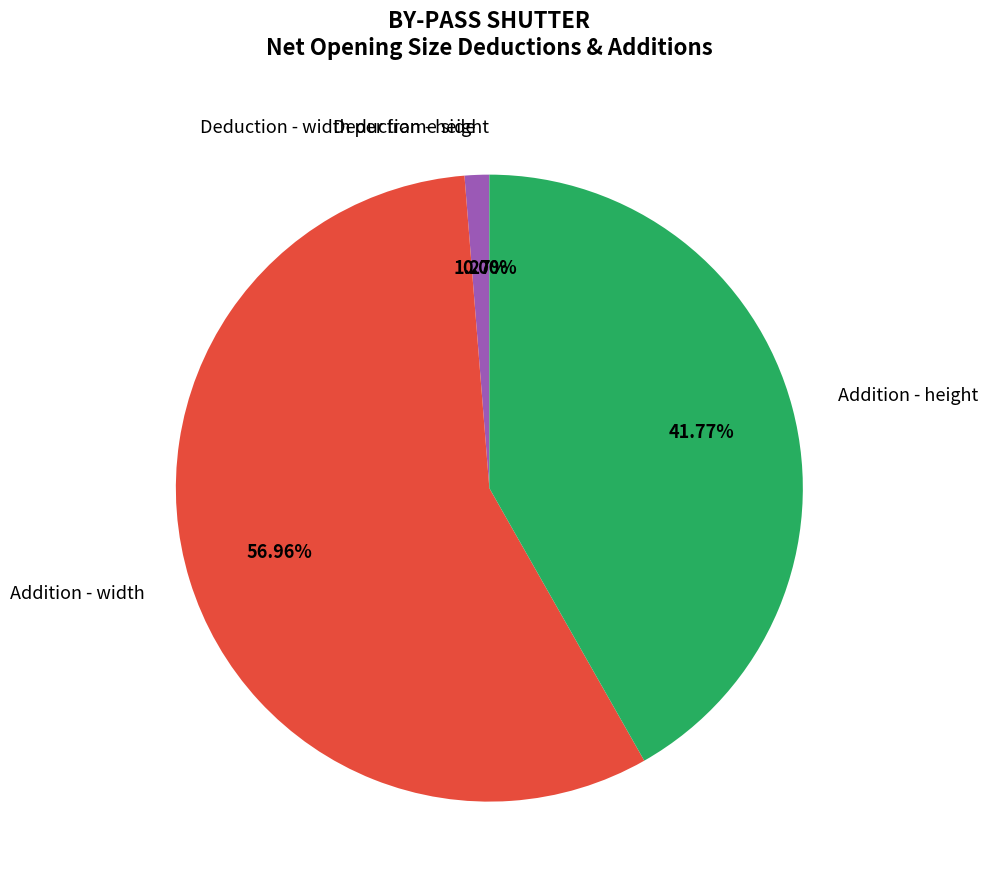

To the nearest percent, what is the difference between the largest and smallest slice percentages?

57%